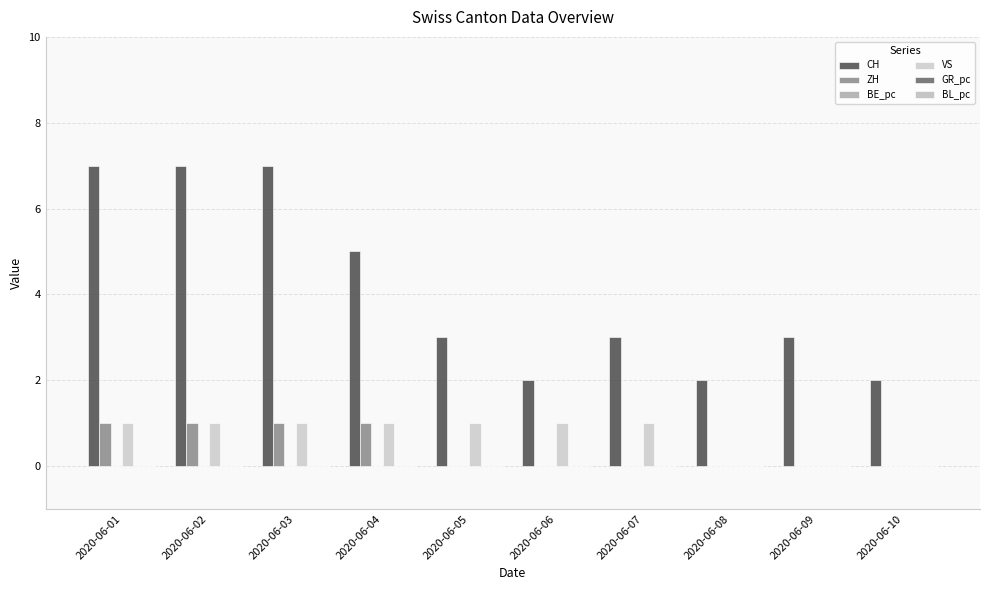

At 2020-06-05, list the series in order from smallest to largest.

ZH, BE_pc, BL_pc, GR_pc, VS, CH